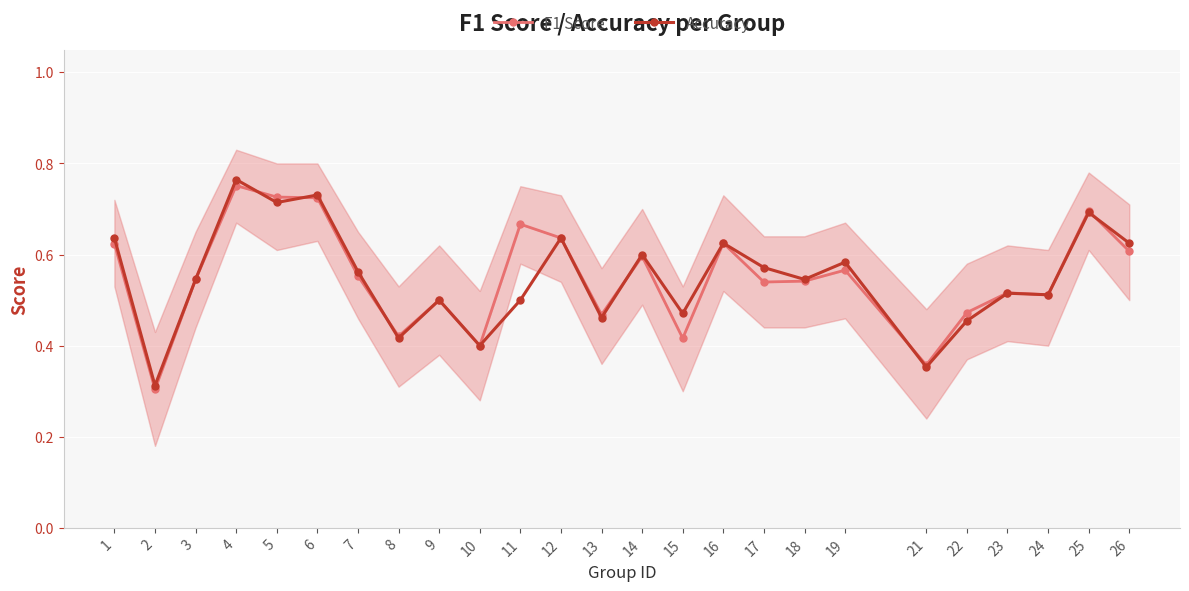

Where is the first local maximum for F1 Score?

4